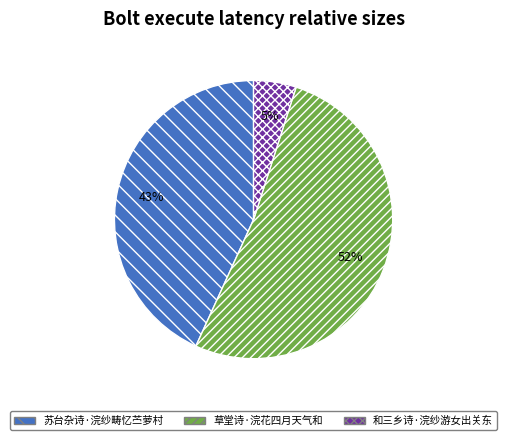

How many slices are in this pie chart?

3